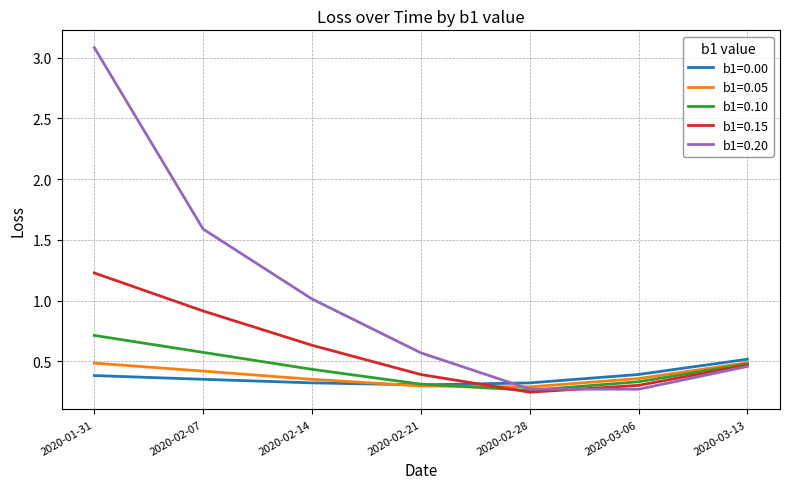

Which series changed the most between 2020-02-28 and 2020-03-13?

b1=0.15